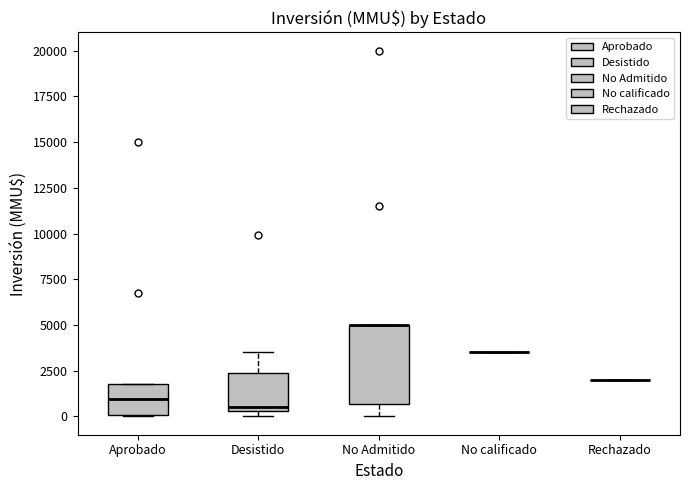

Comparing the boxes themselves (not the whiskers), which one is the tallest?

No Admitido